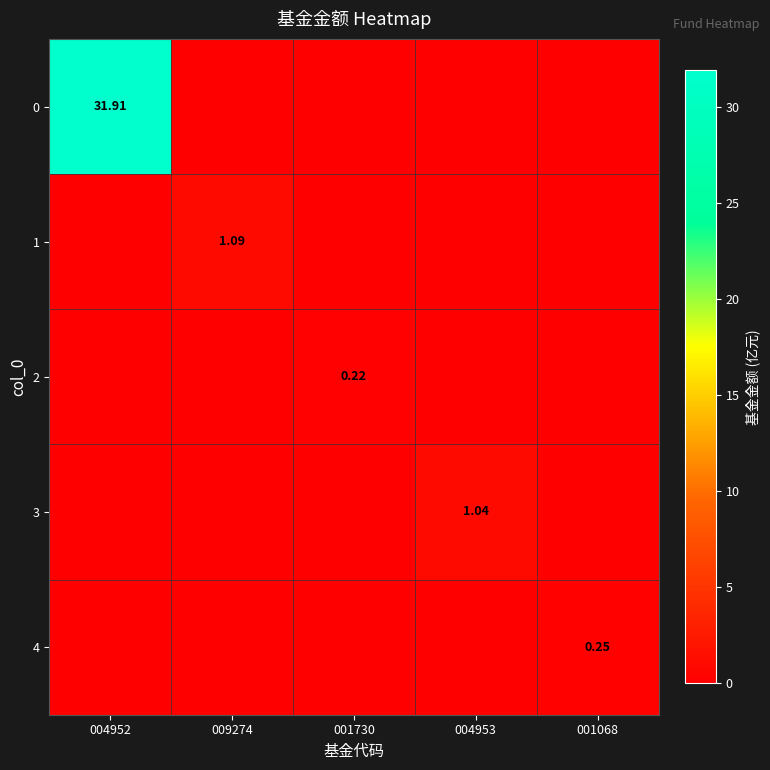

List the labels in order of 1 value, largest first.

009274, 004952, 001730, 004953, 001068